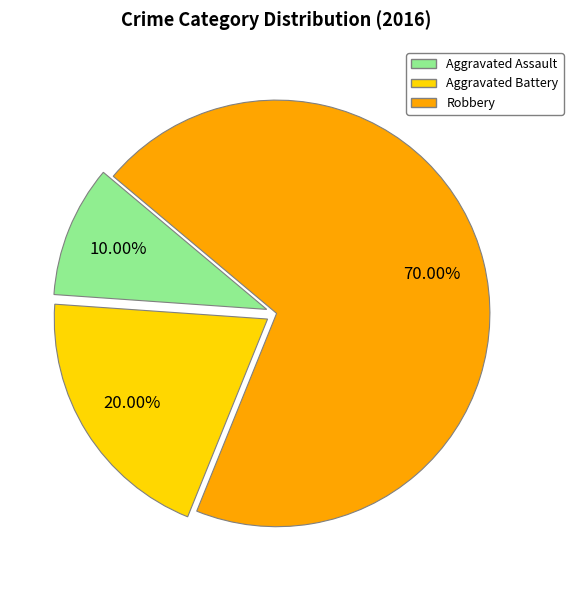

Which slice is the smallest?

Aggravated Assault